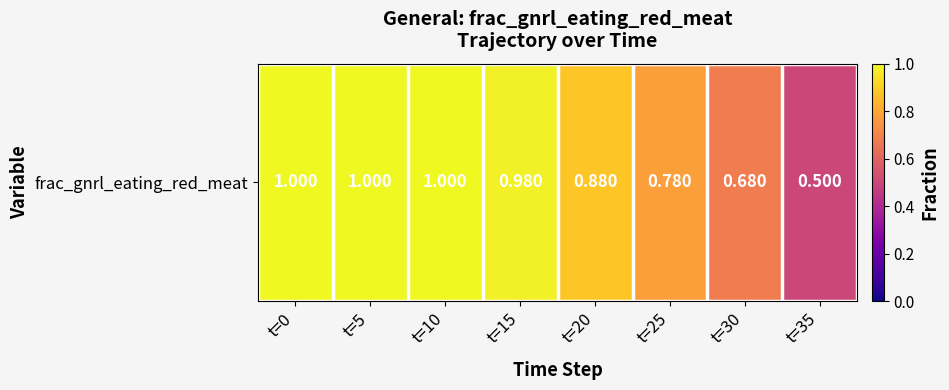

What is the smallest value displayed?

0.5